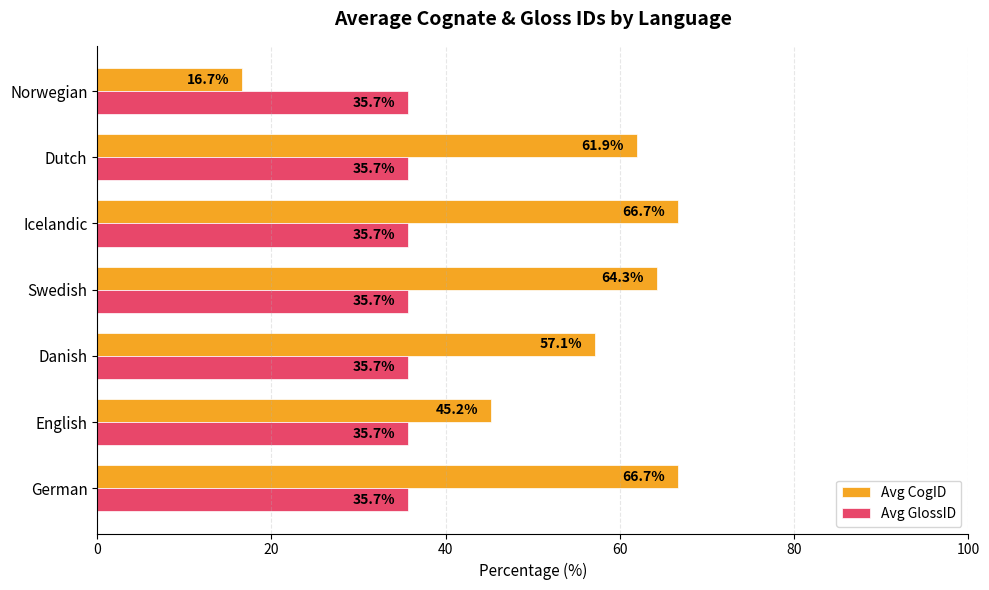

Which series has the largest range (max minus min)?

Avg CogID